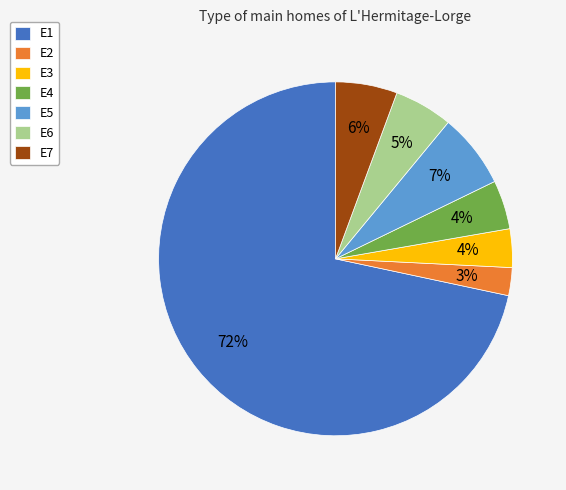

Between E2 and E1, which is larger?

E1